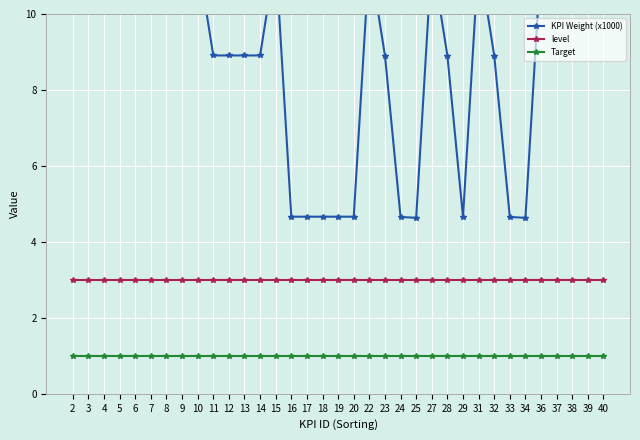

Which has a higher value, 14 or 25?

14